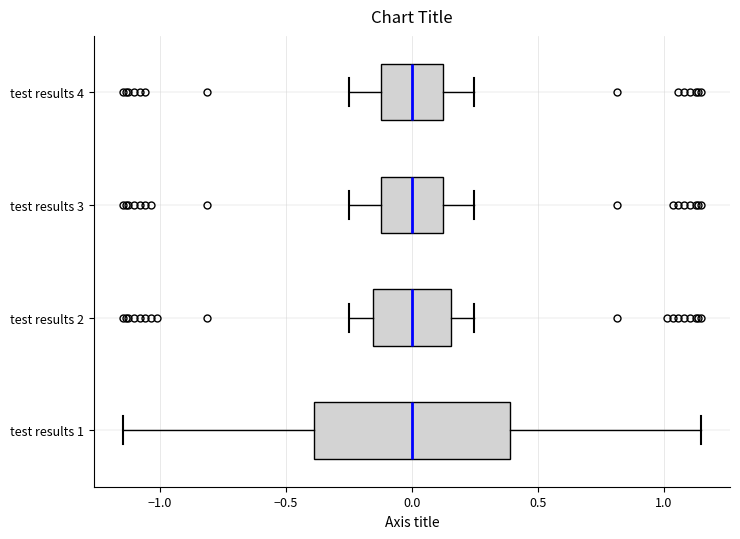

Where is the right edge of the box for test results 1 on the x-axis? The values are not printed on the chart, so give them approximately, as read against the axis.

0.40